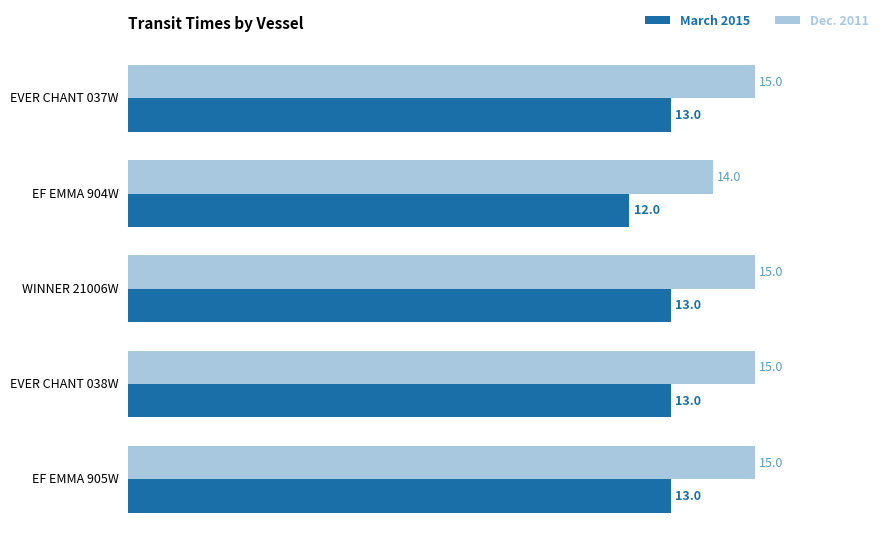

Count the Dec. 2011 values in the range 15 to 16.

4